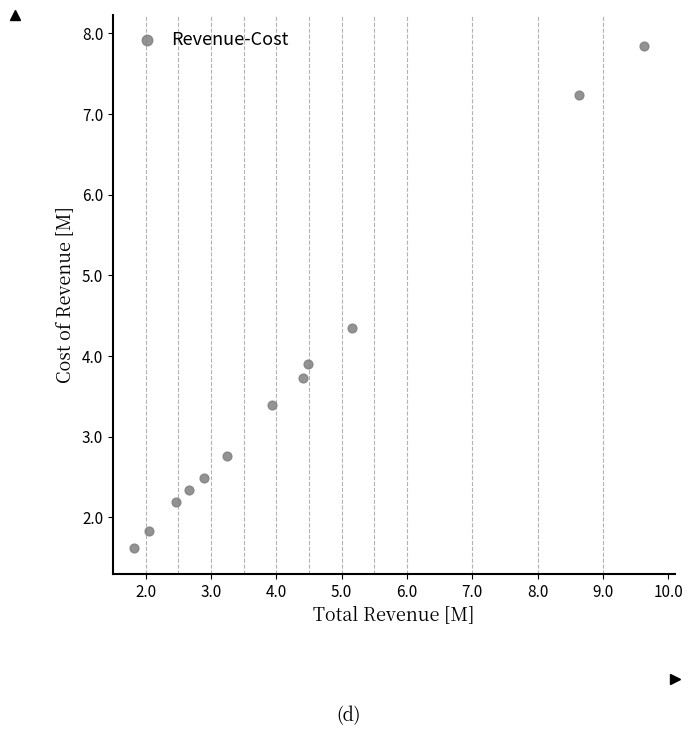

What Y value in the scatter plot is closest to 4?

3.9